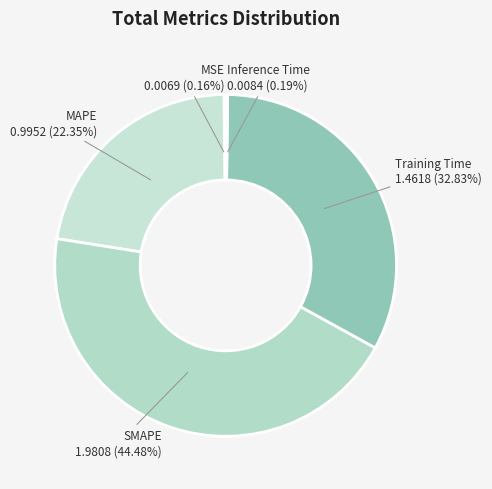

Which slice is the largest?

SMAPE